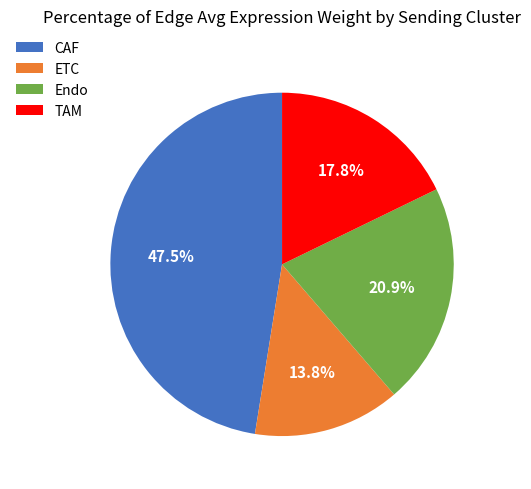

Count the number of slices in the pie.

4